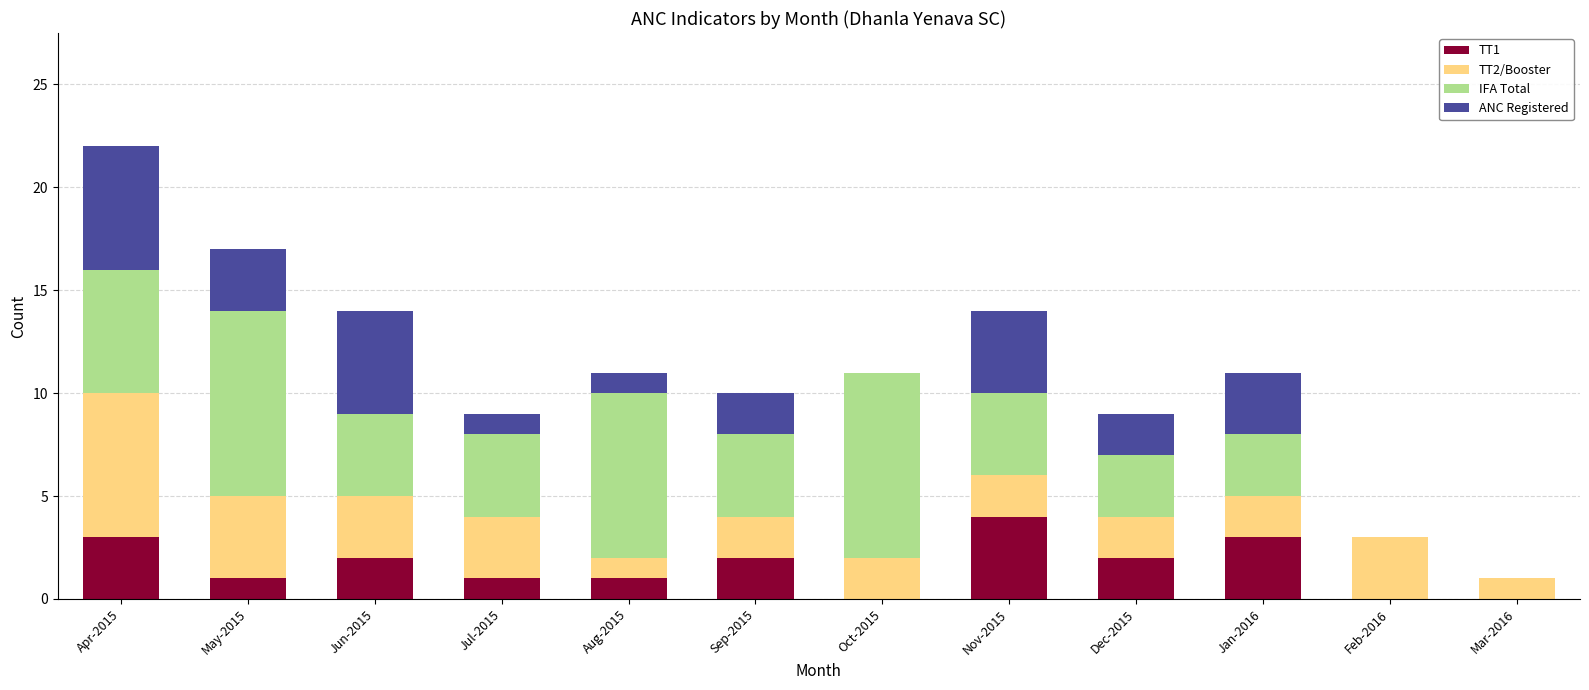

Is it true that TT1 equals 1 at May-2015?

True